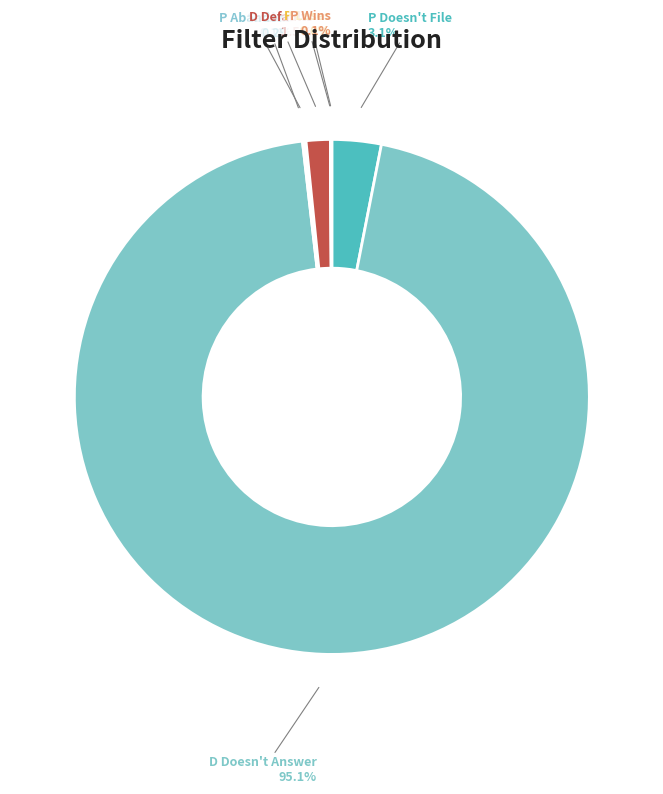

Which slice is the largest?

D Doesn't Answer